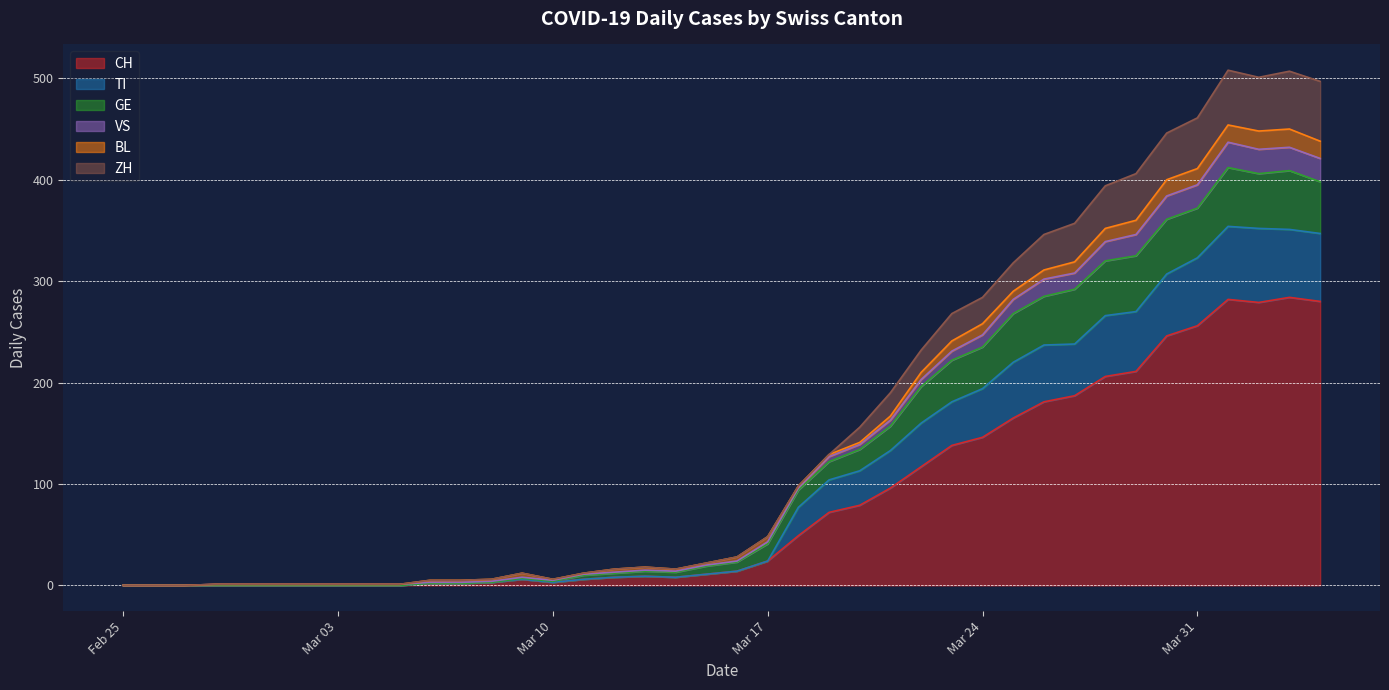

What is the maximum value for CH?

284